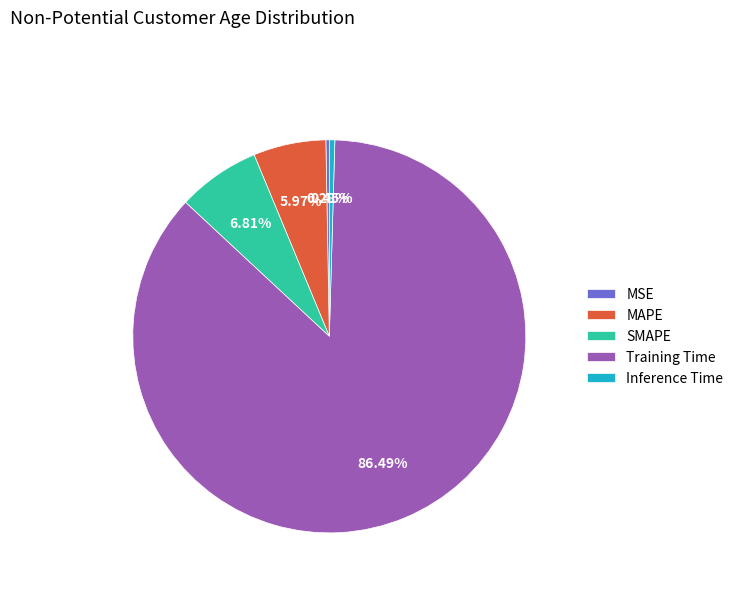

How many segments does this pie chart have?

5